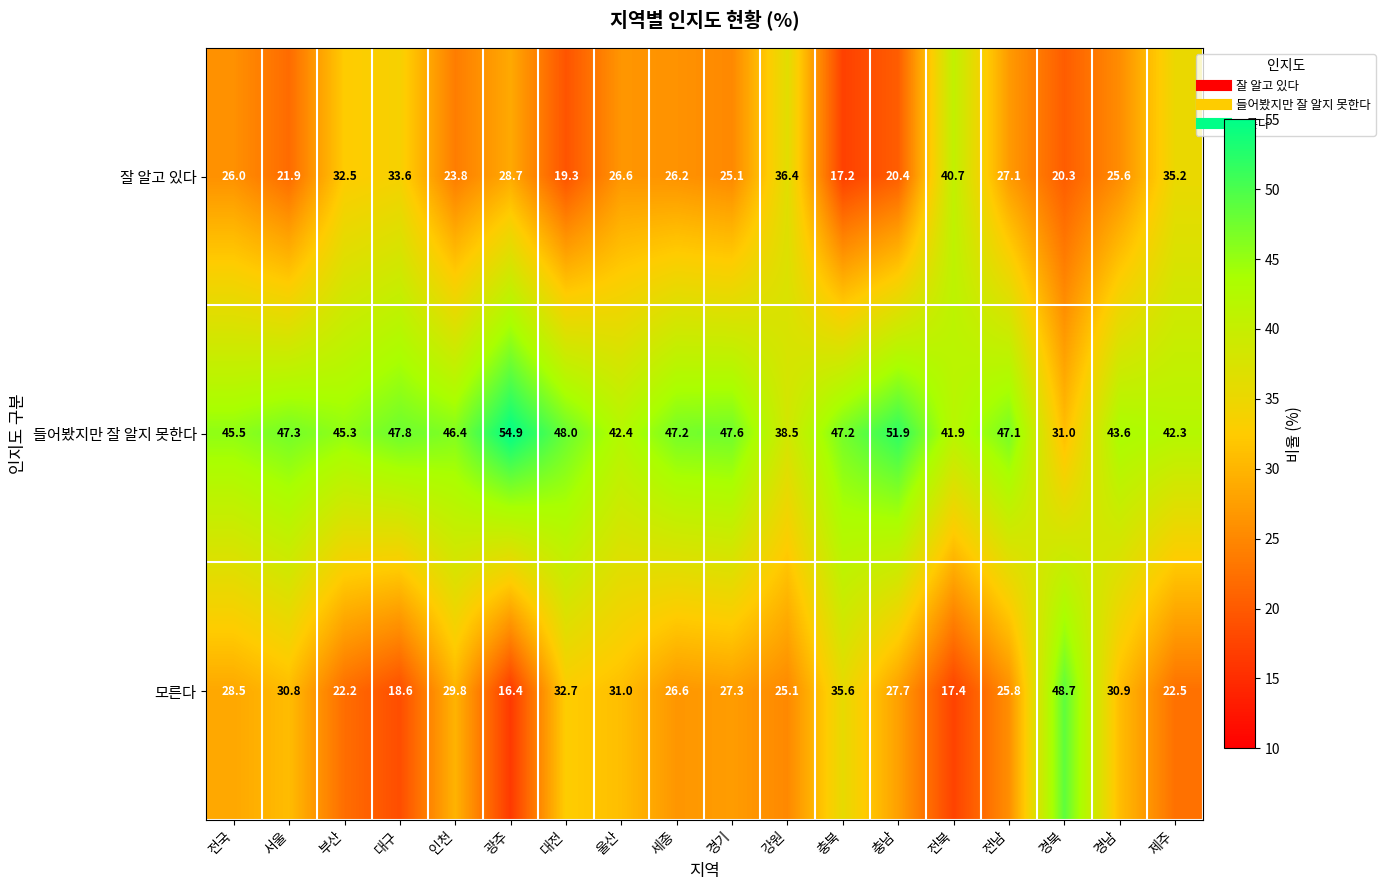

Which series has the widest spread of values?

모른다